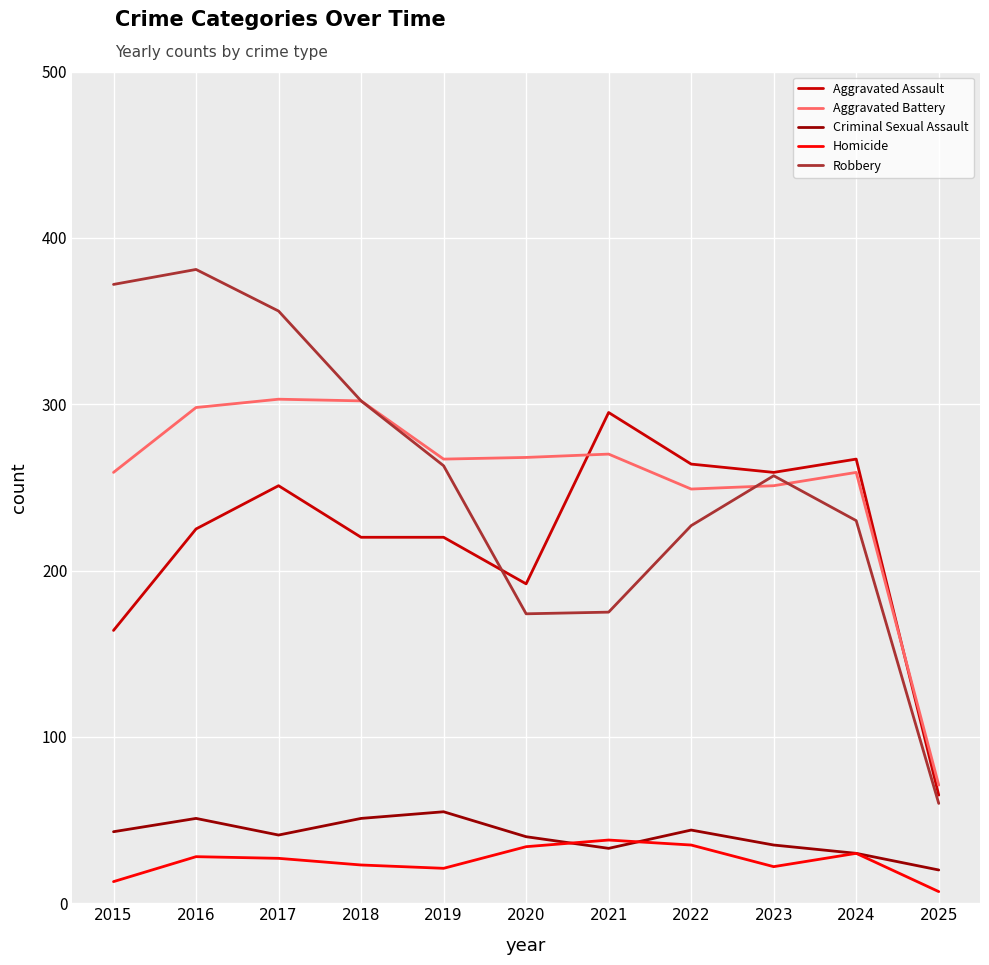

Does the chart have visible grid lines?

Yes